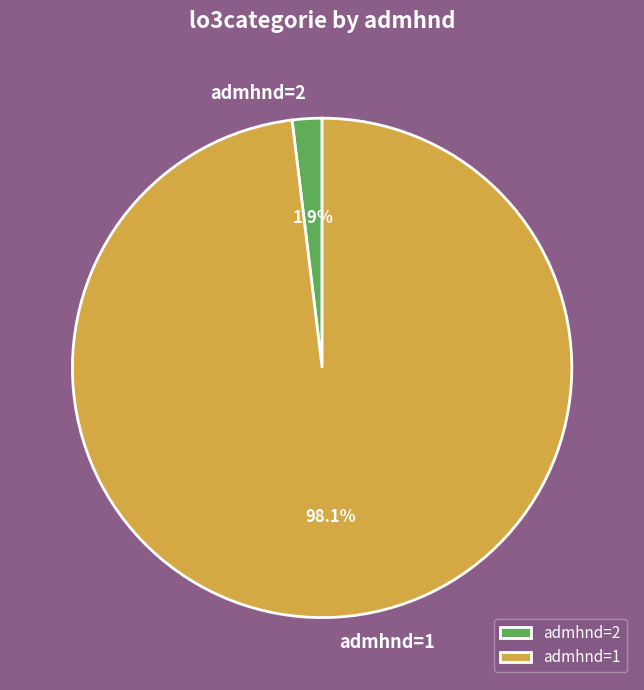

Which has a higher value, admhnd=2 or admhnd=1?

admhnd=1